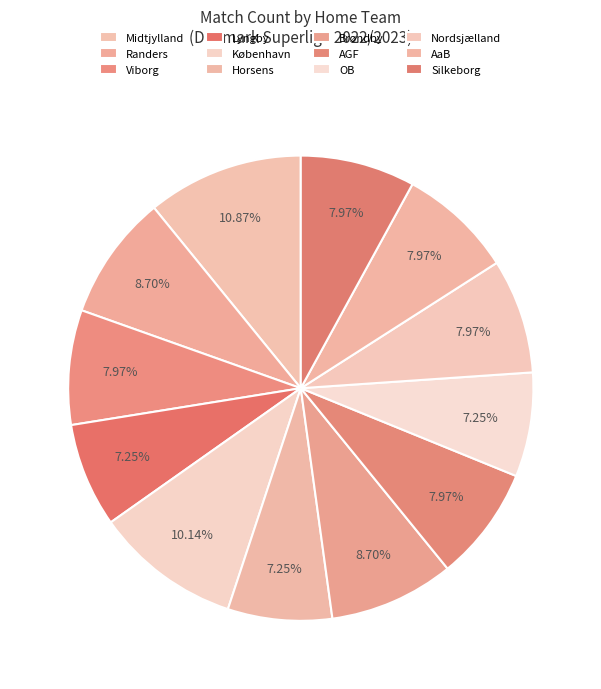

Which category has the smallest portion of the pie?

Lyngby